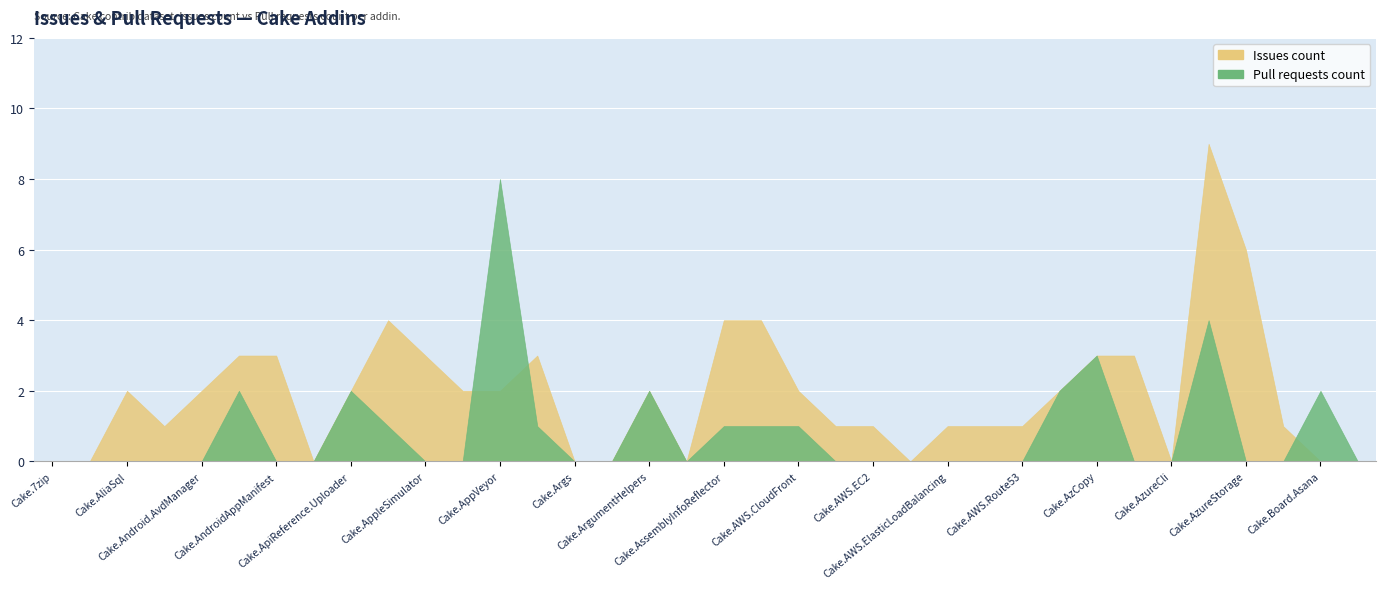

How many times do Issues count and Pull requests count cross each other?

3